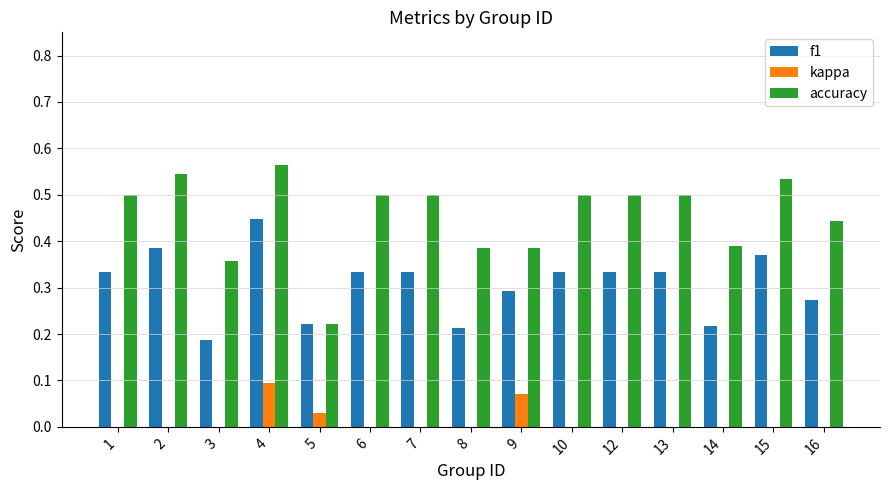

Which series has the largest total across all categories?

accuracy